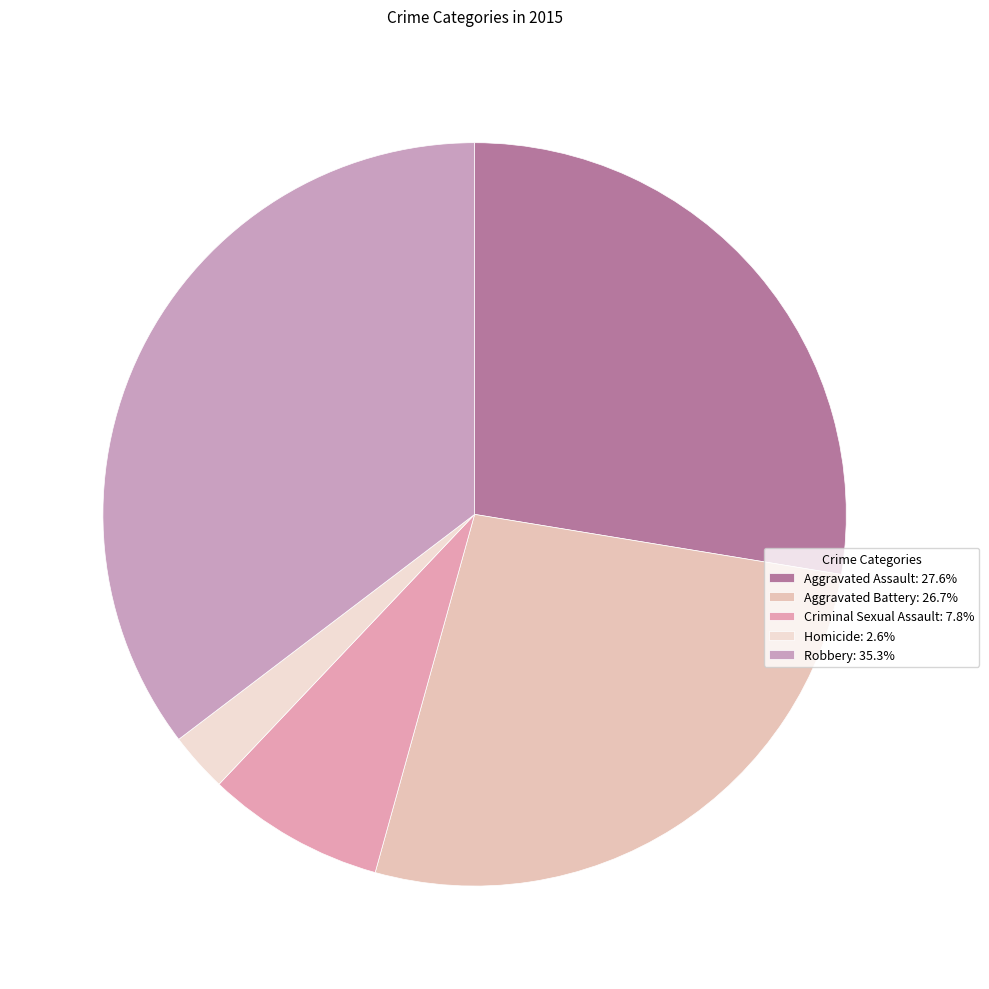

Rank the categories by value from highest to lowest.

Robbery, Aggravated Assault, Aggravated Battery, Criminal Sexual Assault, Homicide